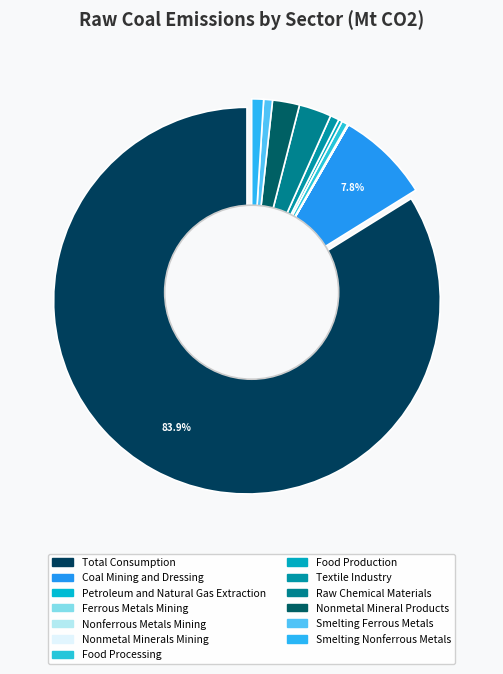

What is the change in value from Ferrous Metals Mining to Raw Chemical Materials?

+11.8